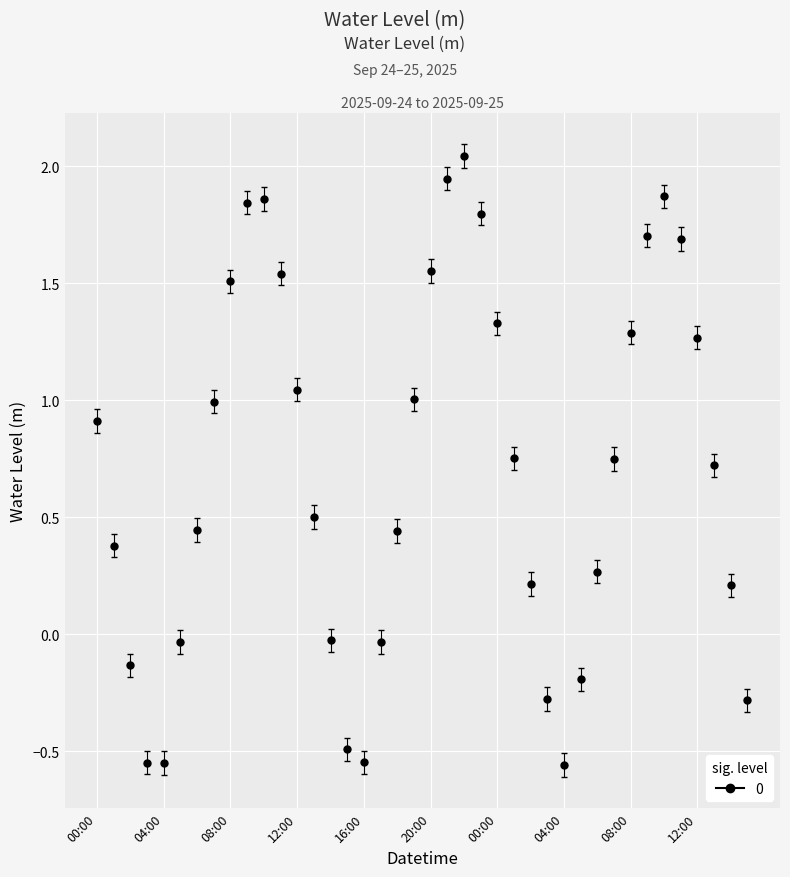

How many points are higher than both their immediate neighbors (excluding endpoints)?

3